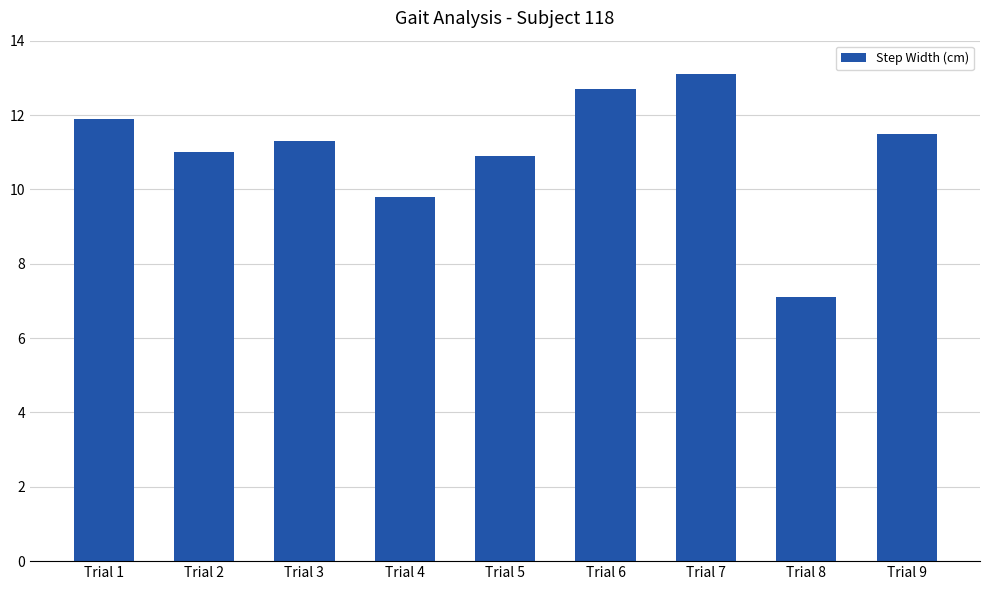

The chart shows a value of 11.5 at Trial 9. True or false?

True